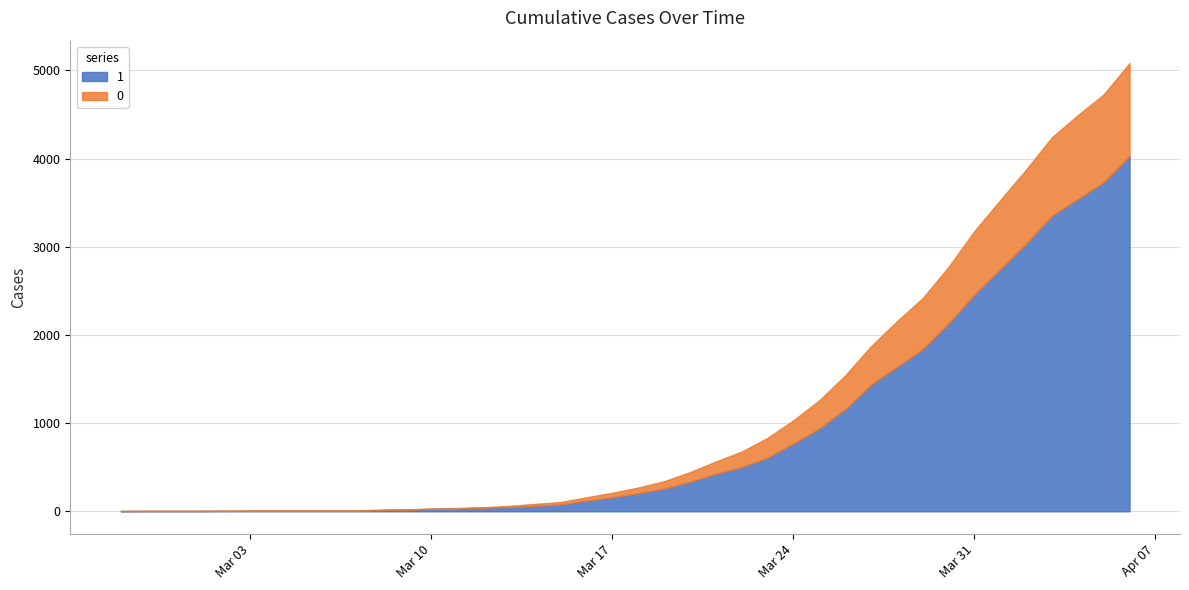

Between 2020-03-22 and 2020-03-26, which is larger?

2020-03-26